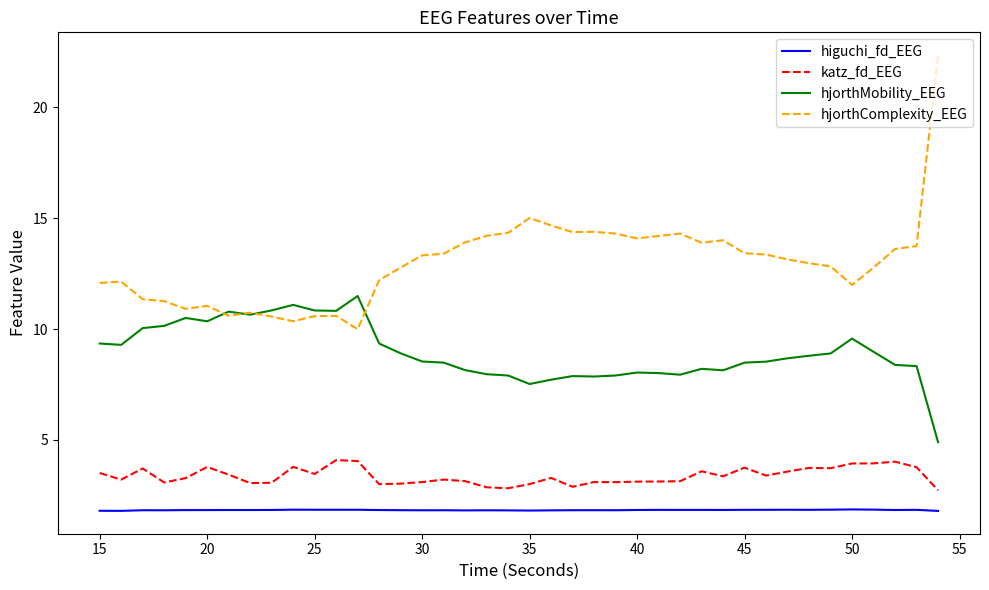

Rank the series by their maximum value, from highest to lowest.

hjorthComplexity_EEG, hjorthMobility_EEG, katz_fd_EEG, higuchi_fd_EEG